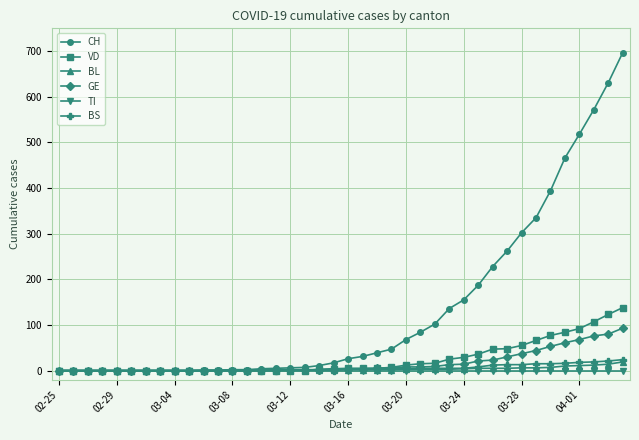

What is the highest value of the CH series?

697